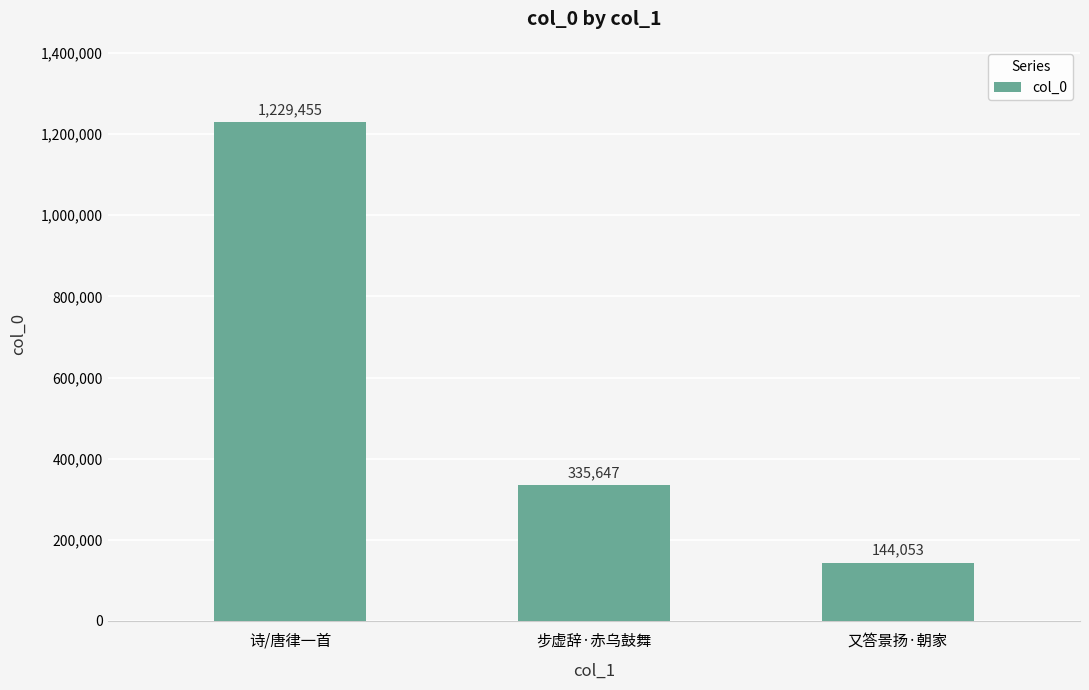

What is the label of the 3rd bar from the right?

诗/唐律一首